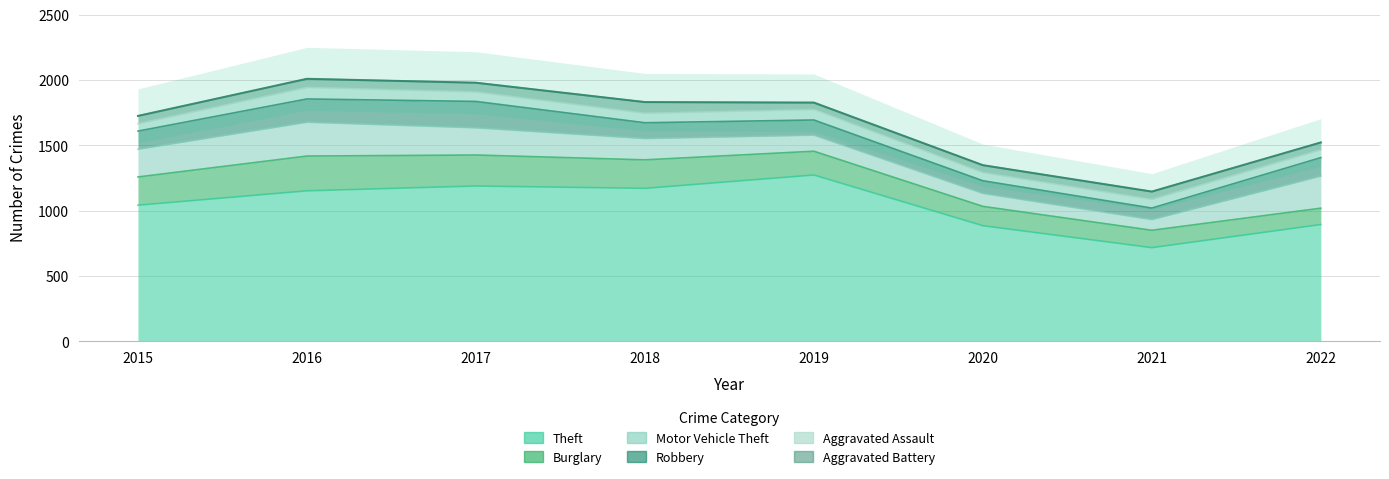

Which label corresponds to the largest value in the chart?

2019